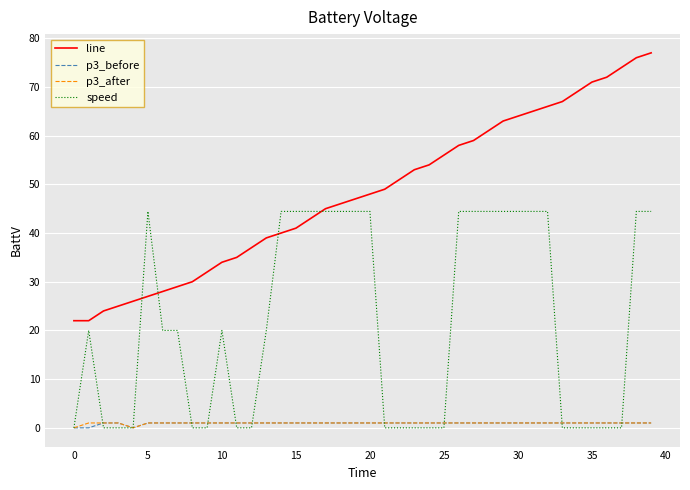

What is the sum of all line values?

1925.0